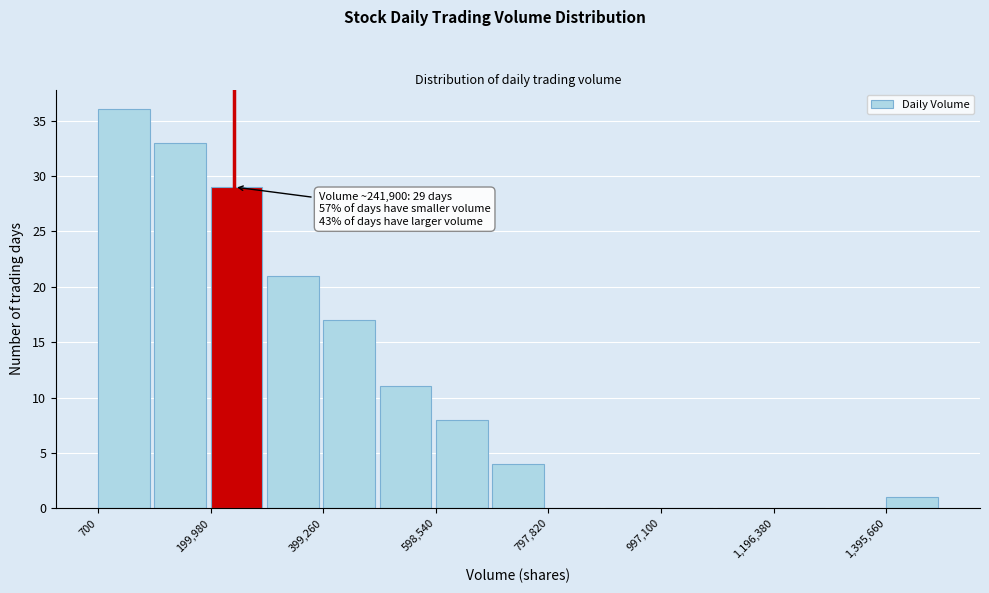

Over which range of the x-axis is the bar tallest?

0 to 100000